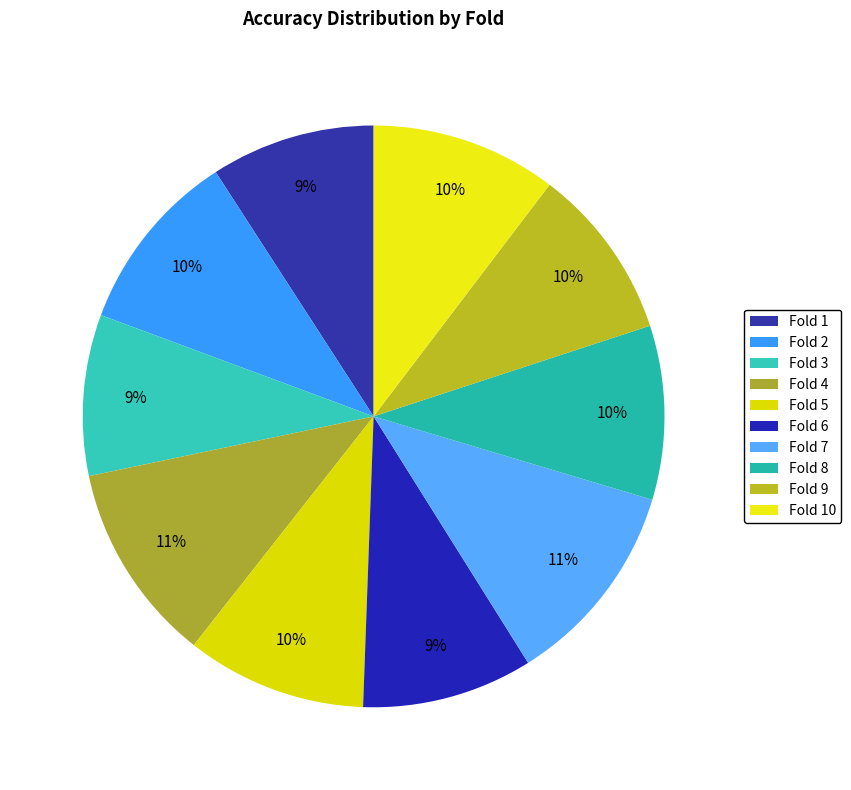

To the nearest percent, what is the average slice percentage?

10%